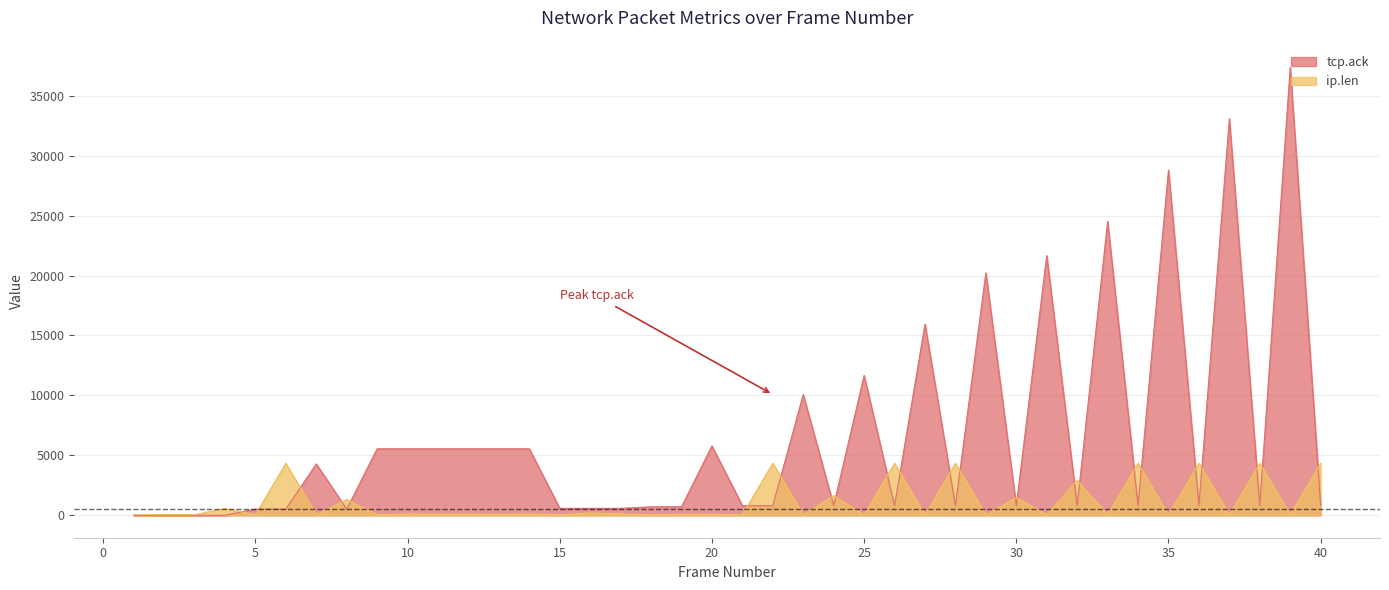

What is the difference between the tcp.ack values at 4 and 26?

806